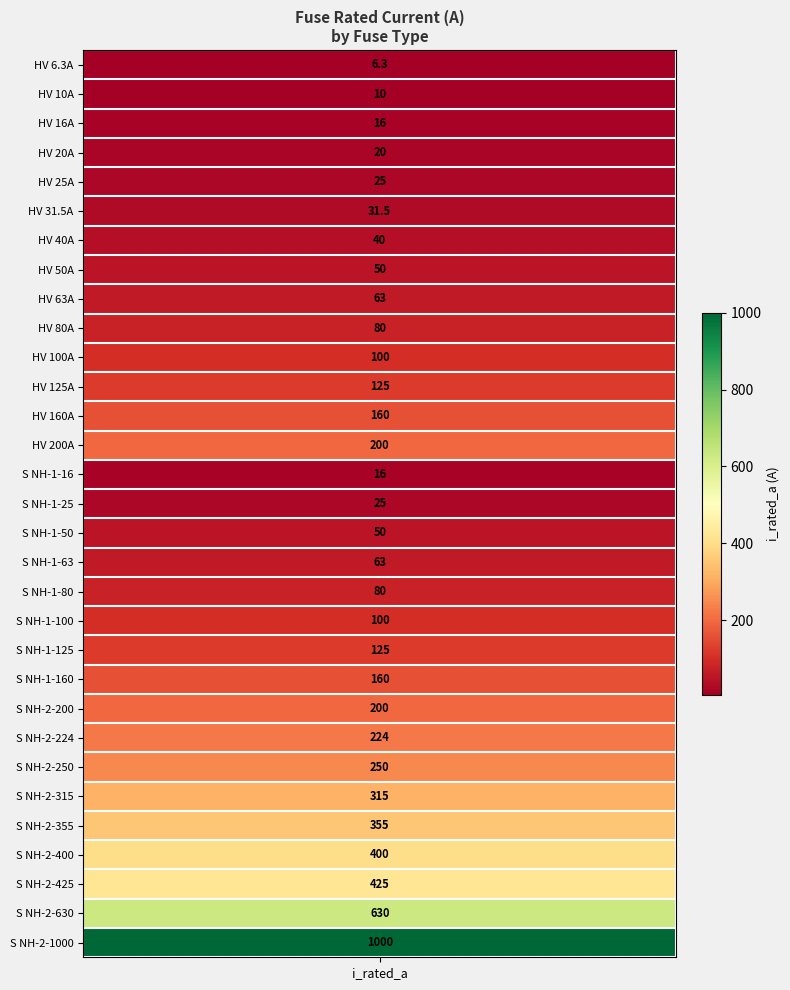

How many data points are less than 100?

15